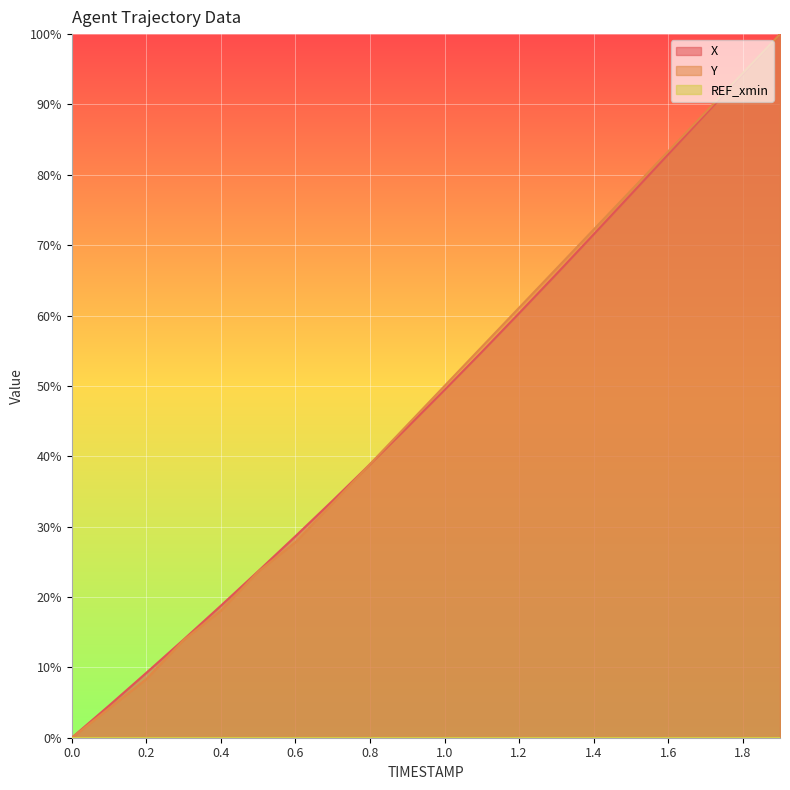

What is the difference between the Y values at 0.6 and 1.5?

50.0